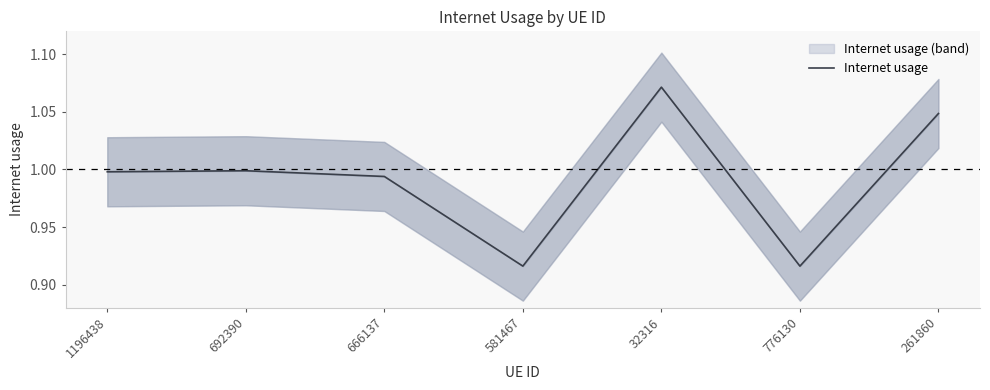

List the labels in order of value, largest first.

32316, 261860, 692390, 1196438, 666137, 581467, 776130